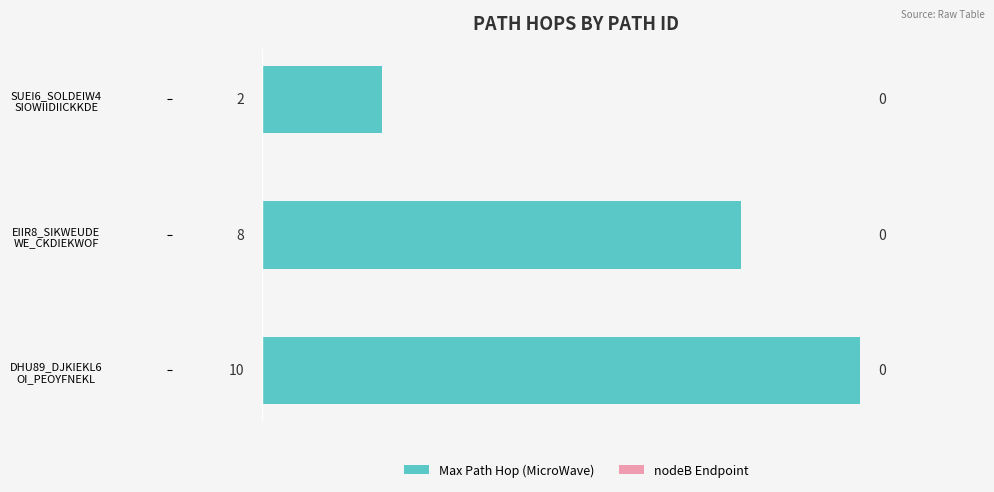

What is the maximum value shown in the chart?

10